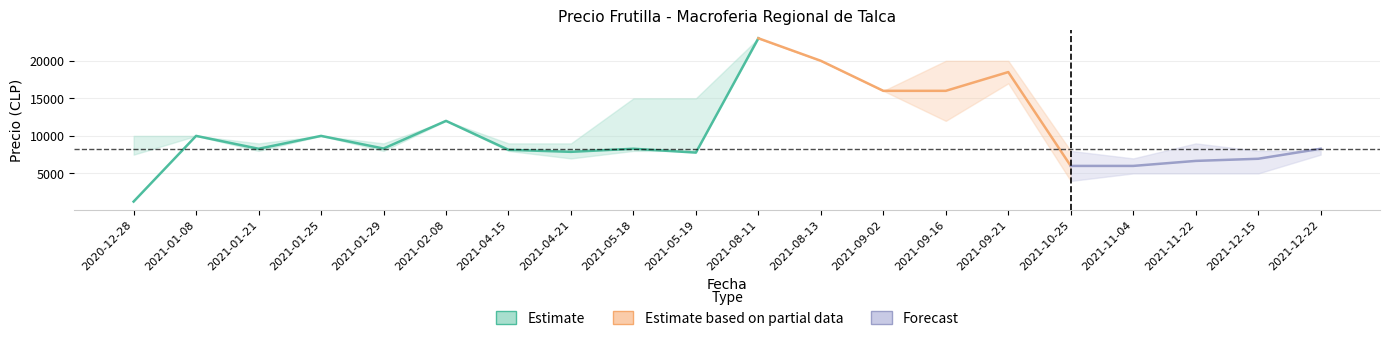

True or false: Precio maximo and Precio minimo intersect in this chart.

False